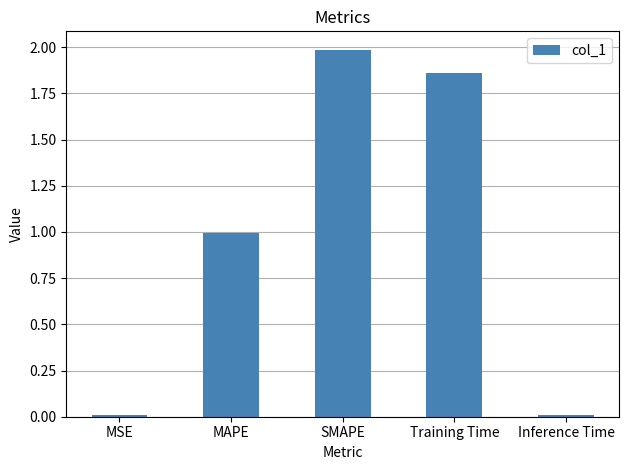

What is the label of the 3rd bar from the left?

SMAPE